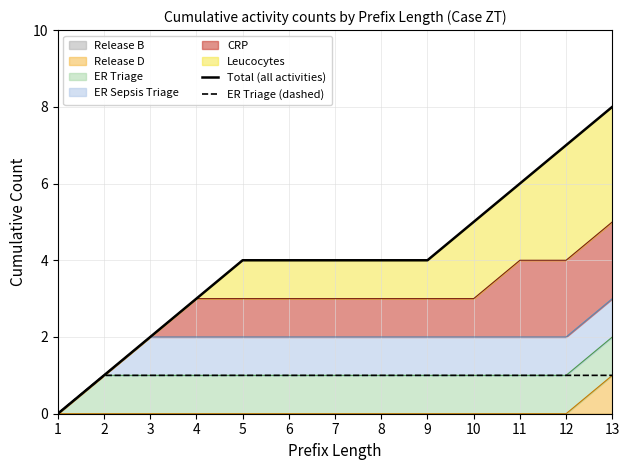

Which category has the highest value in the Release D series?

13